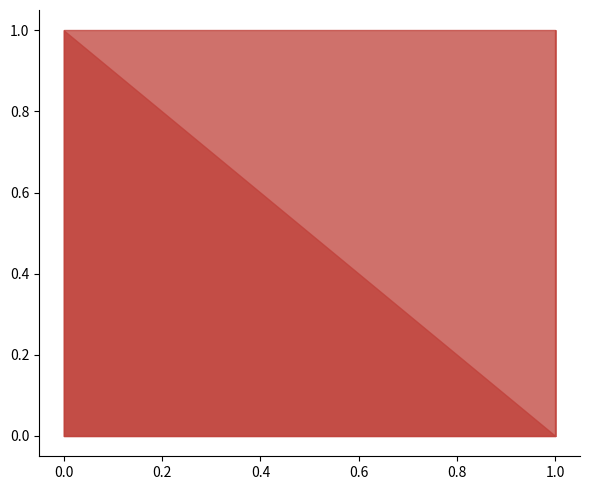

How many lines are shown in the chart?

2